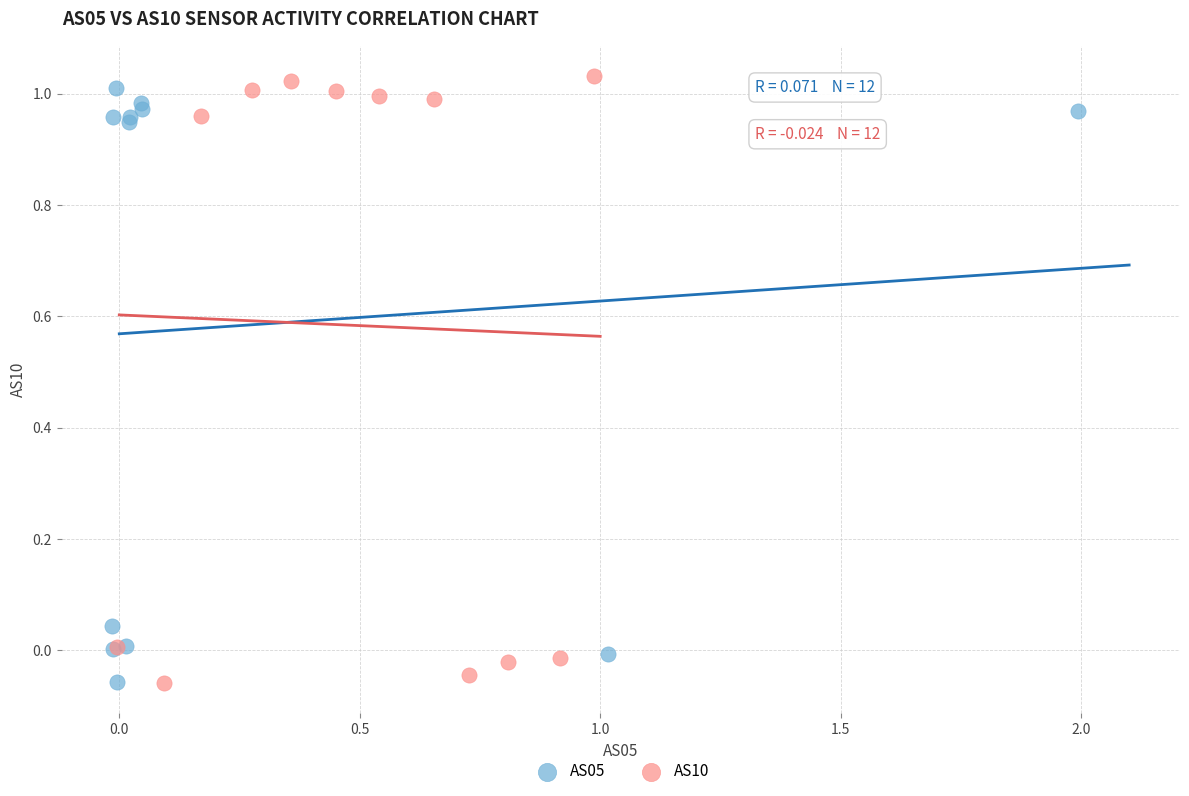

Which series has the widest spread of Y values?

AS10